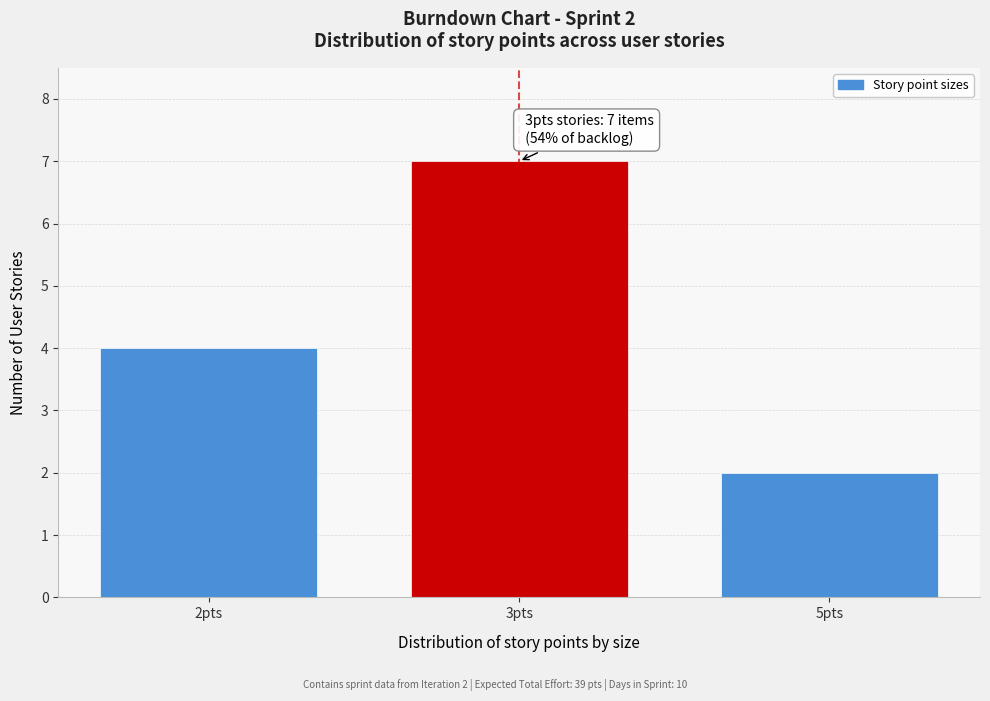

Reading left to right, list all the values displayed in this chart.

2pts=4	3pts=7	5pts=2